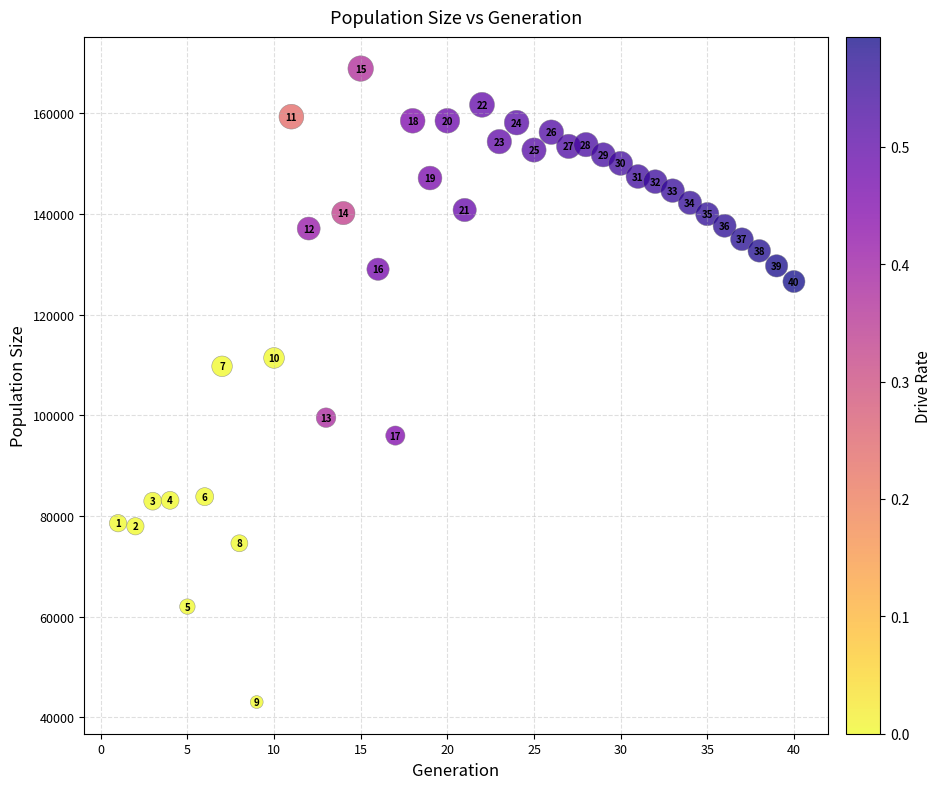

What Y value in the scatter plot is closest to 105973?

109752